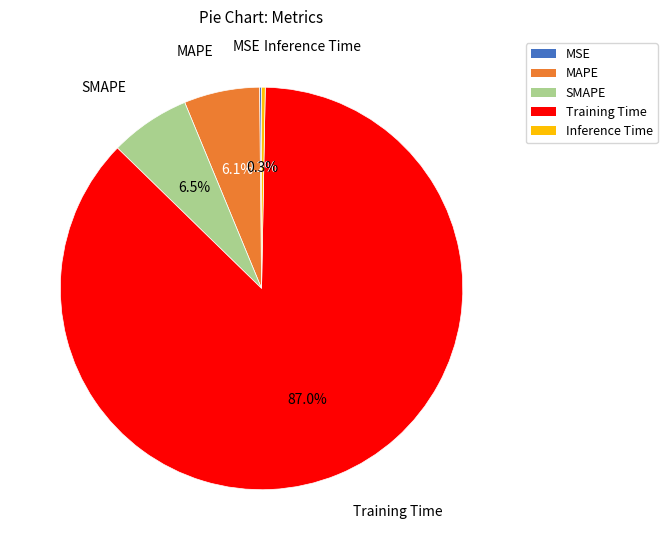

How much of the chart is everything except MAPE?

93.9%